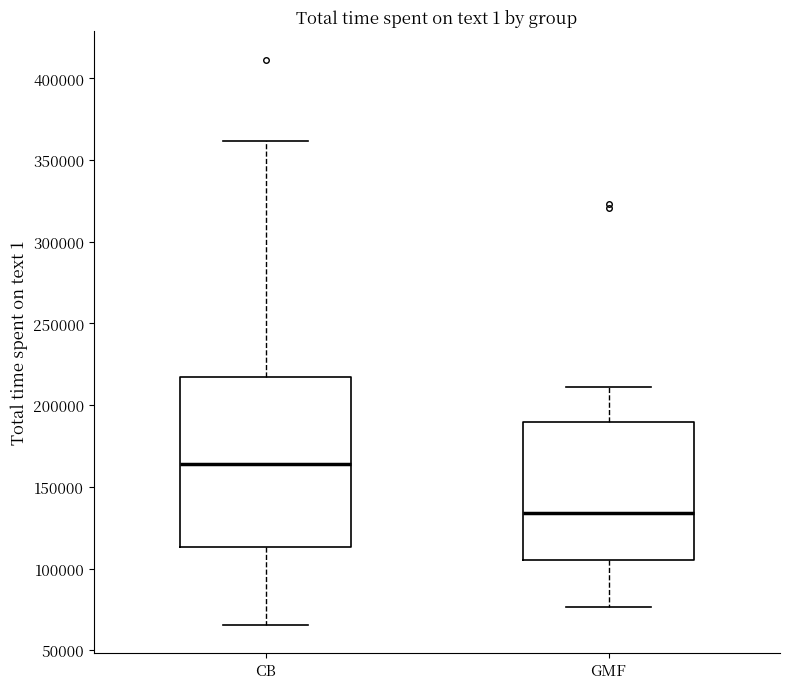

Which box is the tallest, from its lower edge to its upper edge?

CB